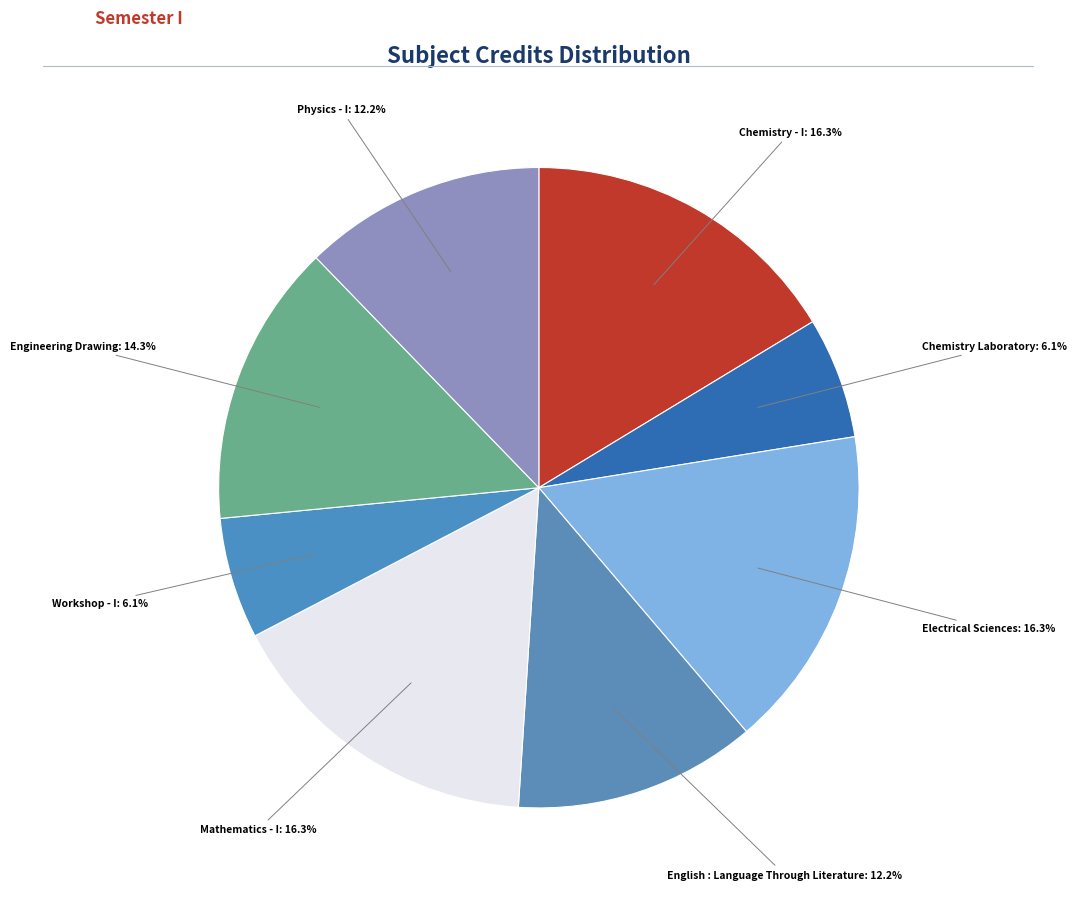

How many slices are in this pie chart?

8